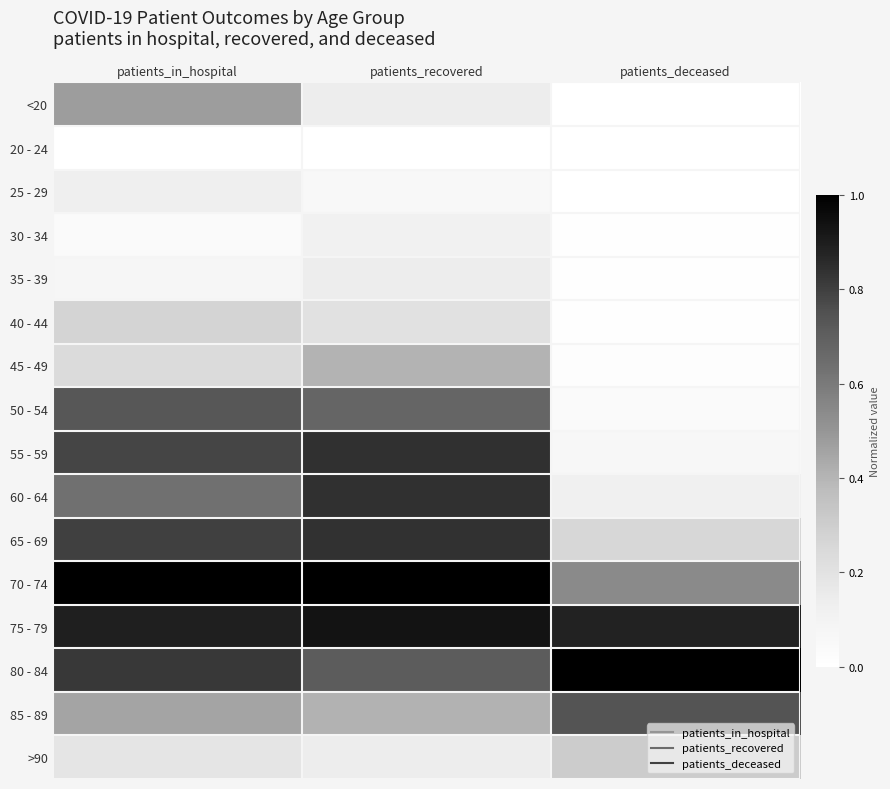

Reading left to right, transcribe all the data shown in this chart.

<20: patients_in_hospital=0.5	patients_recovered=0.1	patients_deceased=0.0
20 - 24: patients_in_hospital=0.0	patients_recovered=0.0	patients_deceased=0.0
25 - 29: patients_in_hospital=0.1	patients_recovered=0.1	patients_deceased=0.0
30 - 34: patients_in_hospital=0.0	patients_recovered=0.1	patients_deceased=0.0
35 - 39: patients_in_hospital=0.1	patients_recovered=0.1	patients_deceased=0.0
40 - 44: patients_in_hospital=0.3	patients_recovered=0.2	patients_deceased=0.0
45 - 49: patients_in_hospital=0.2	patients_recovered=0.4	patients_deceased=0.0
50 - 54: patients_in_hospital=0.7	patients_recovered=0.7	patients_deceased=0.0
55 - 59: patients_in_hospital=0.8	patients_recovered=0.8	patients_deceased=0.1
60 - 64: patients_in_hospital=0.6	patients_recovered=0.8	patients_deceased=0.1
65 - 69: patients_in_hospital=0.8	patients_recovered=0.8	patients_deceased=0.3
70 - 74: patients_in_hospital=1.0	patients_recovered=1.0	patients_deceased=0.5
75 - 79: patients_in_hospital=0.9	patients_recovered=0.9	patients_deceased=0.9
80 - 84: patients_in_hospital=0.8	patients_recovered=0.7	patients_deceased=1.0
85 - 89: patients_in_hospital=0.5	patients_recovered=0.4	patients_deceased=0.7
>90: patients_in_hospital=0.2	patients_recovered=0.1	patients_deceased=0.3